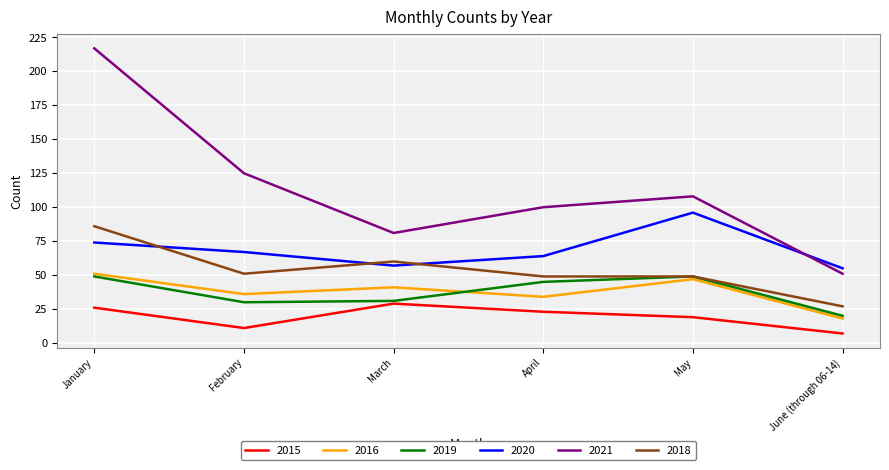

Which series changed the most between January and June (through 06-14)?

2021